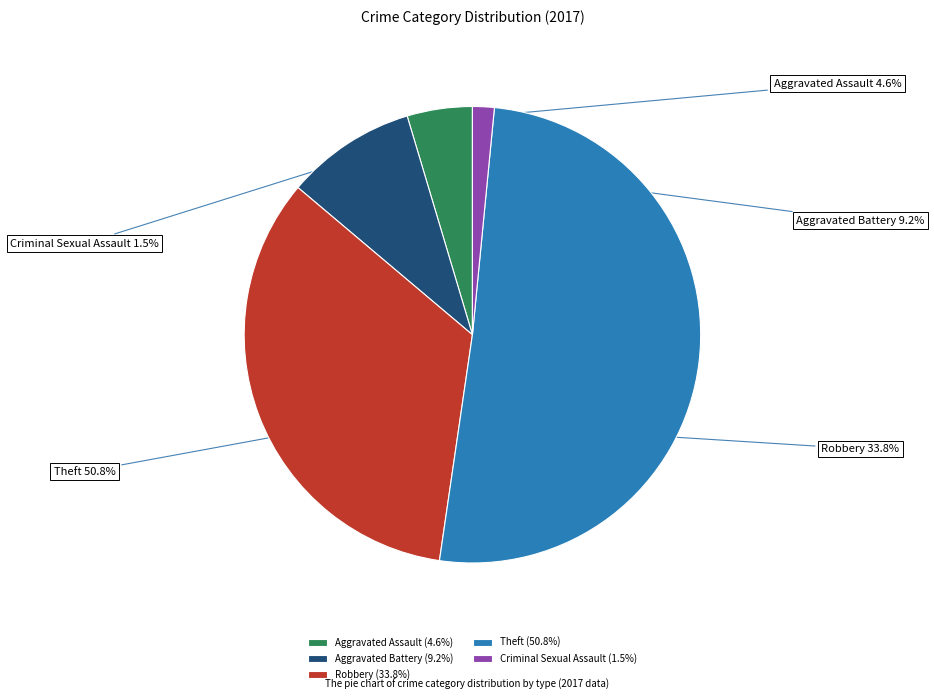

Do Theft and Criminal Sexual Assault together represent more than half of the pie?

Yes